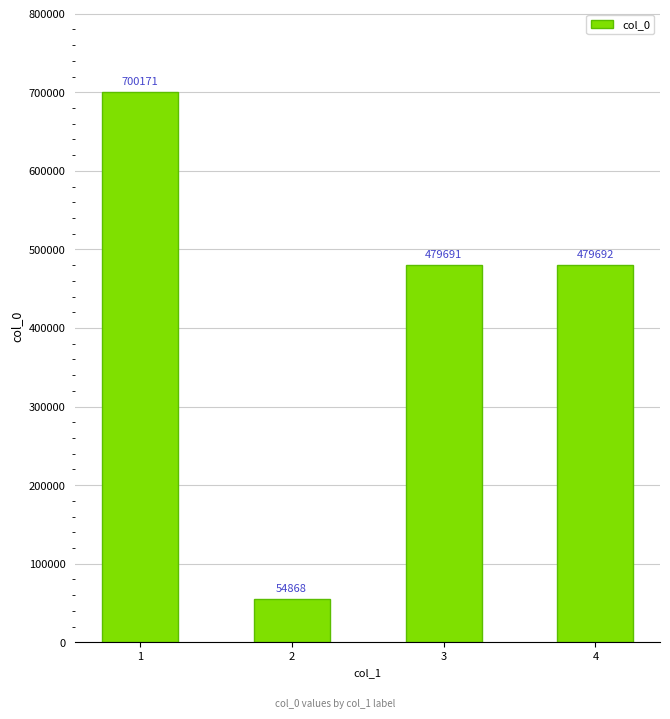

How many values are below 479692?

2